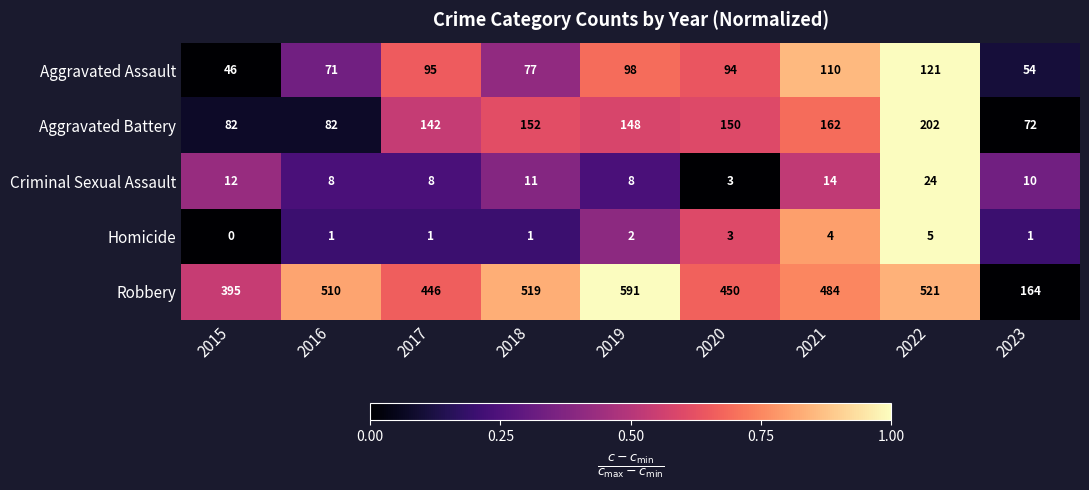

True or false: Robbery has a value of 510 at 2016.

True